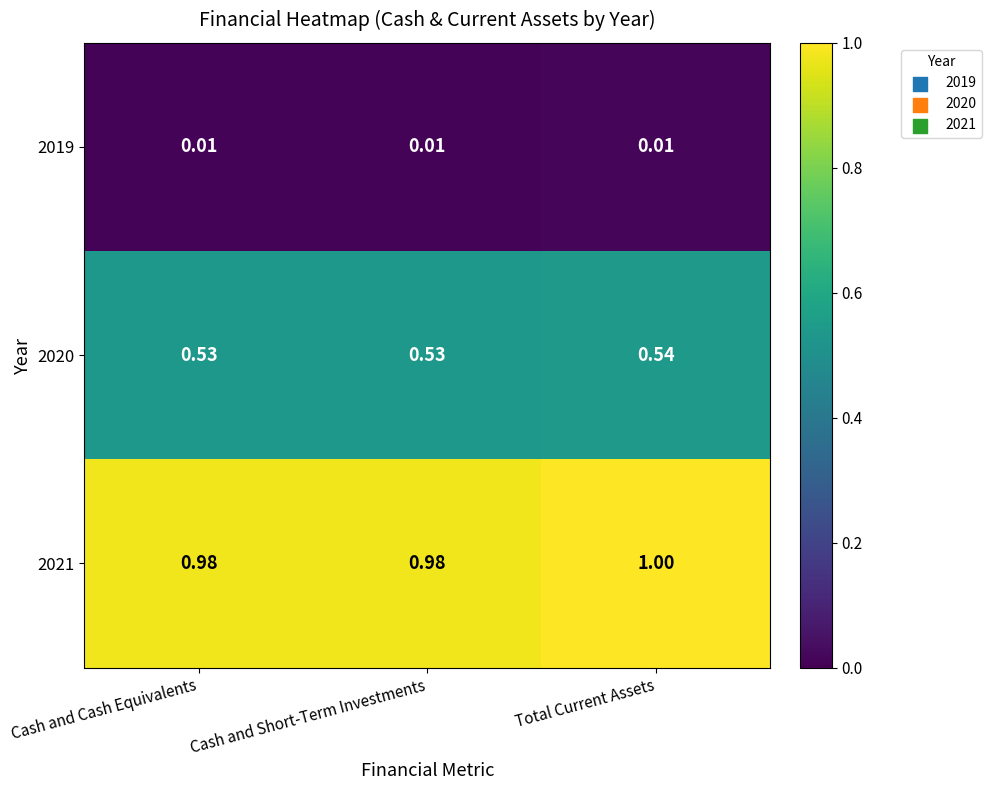

Which category has the highest value across all series?

Total Current Assets